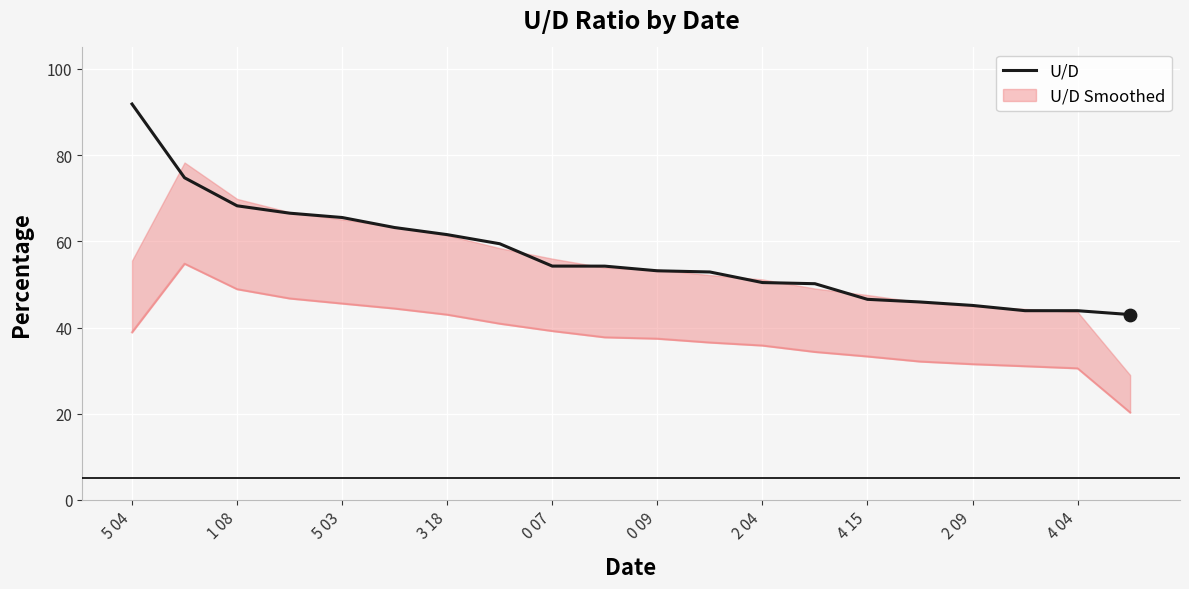

What is the lowest value of the U/D series?

43.0